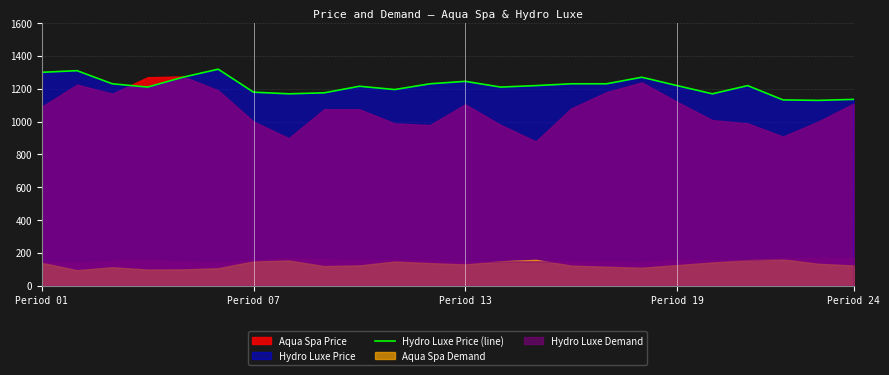

Reading left to right, list all the values displayed in this chart.

1300	1310	1230	1210	1270	1319	1179	1169	1175	1215	1195	1230	1245	1210	1219	1230	1230	1270	1219	1169	1219	1132	1129	1135